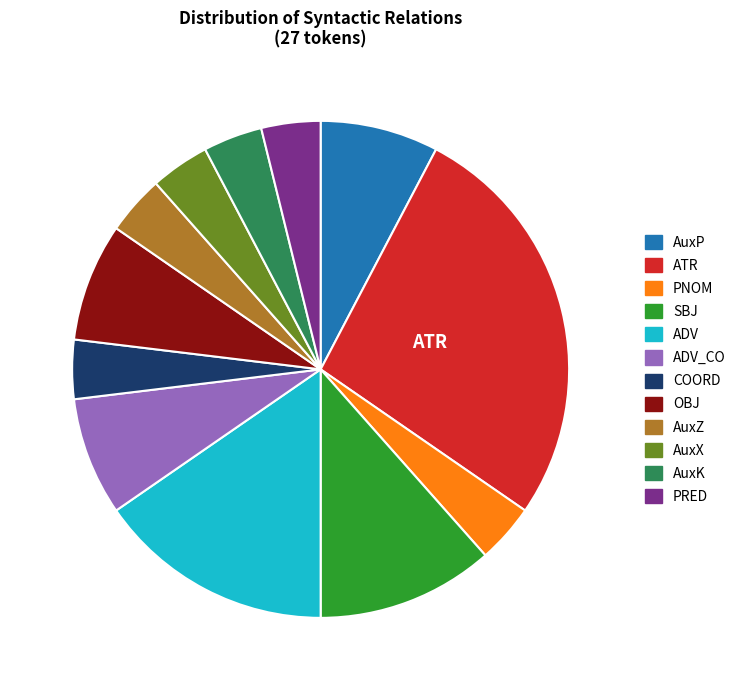

Which category has the biggest portion of the pie?

ATR